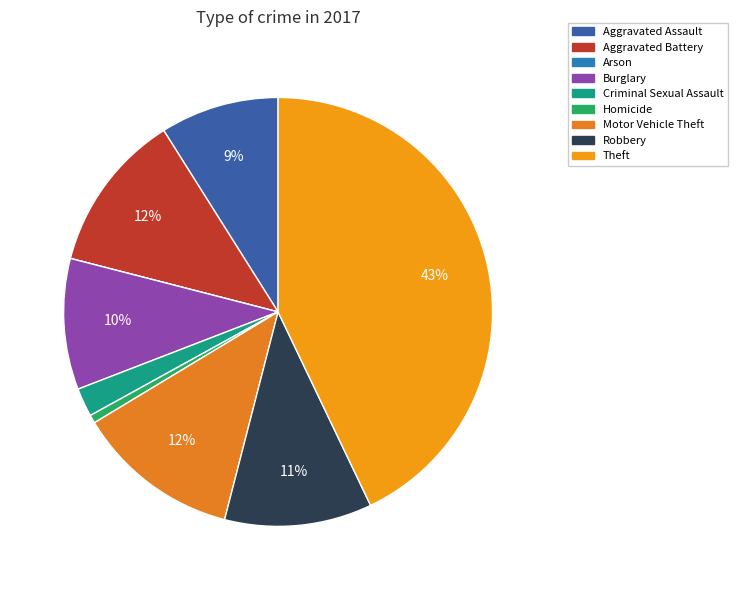

Rank the categories by value from lowest to highest.

Arson, Homicide, Criminal Sexual Assault, Aggravated Assault, Burglary, Robbery, Aggravated Battery, Motor Vehicle Theft, Theft